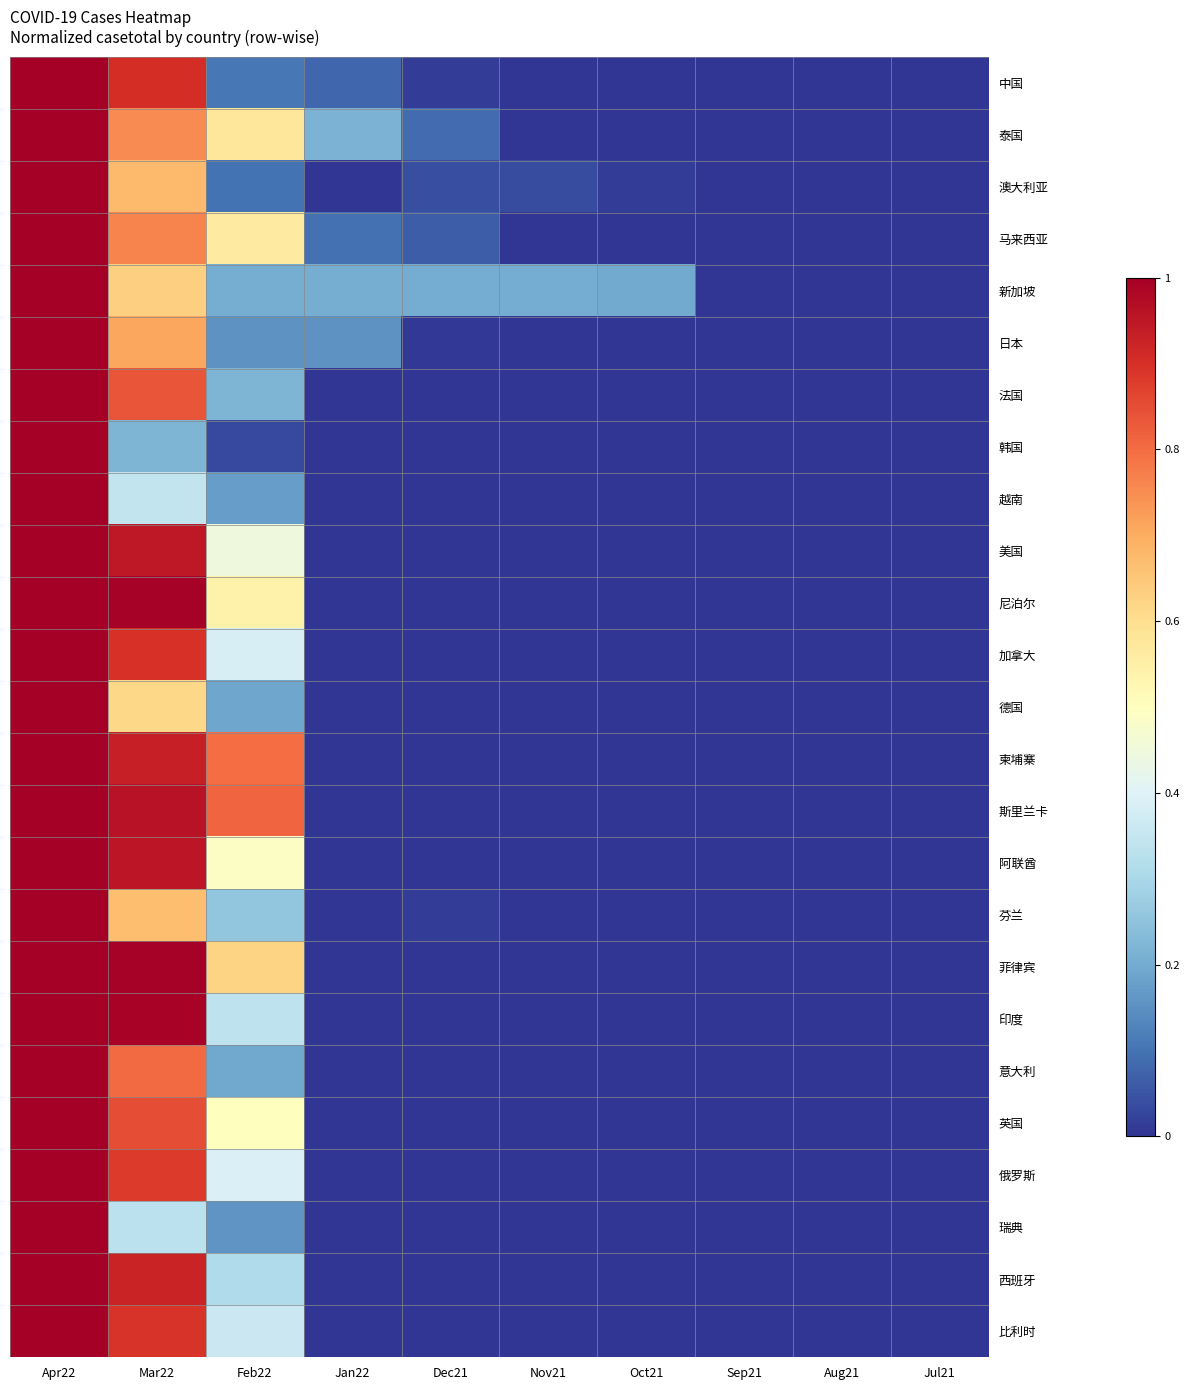

Reading left to right, extract all data points from this chart.

中国: Apr22=1.0	Mar22=0.9	Feb22=0.1	Jan22=0.1	Dec21=0.0	Nov21=0.0	Oct21=0.0	Sep21=0.0	Aug21=0.0	Jul21=0.0
泰国: Apr22=1.0	Mar22=0.8	Feb22=0.6	Jan22=0.2	Dec21=0.1	Nov21=0.0	Oct21=0.0	Sep21=0.0	Aug21=0.0	Jul21=0.0
澳大利亚: Apr22=1.0	Mar22=0.7	Feb22=0.1	Jan22=0.0	Dec21=0.0	Nov21=0.0	Oct21=0.0	Sep21=0.0	Aug21=0.0	Jul21=0.0
马来西亚: Apr22=1.0	Mar22=0.8	Feb22=0.6	Jan22=0.1	Dec21=0.1	Nov21=0.0	Oct21=0.0	Sep21=0.0	Aug21=0.0	Jul21=0.0
新加坡: Apr22=1.0	Mar22=0.6	Feb22=0.2	Jan22=0.2	Dec21=0.2	Nov21=0.2	Oct21=0.2	Sep21=0.0	Aug21=0.0	Jul21=0.0
日本: Apr22=1.0	Mar22=0.7	Feb22=0.2	Jan22=0.2	Dec21=0.0	Nov21=0.0	Oct21=0.0	Sep21=0.0	Aug21=0.0	Jul21=0.0
法国: Apr22=1.0	Mar22=0.8	Feb22=0.2	Jan22=0.0	Dec21=0.0	Nov21=0.0	Oct21=0.0	Sep21=0.0	Aug21=0.0	Jul21=0.0
韩国: Apr22=1.0	Mar22=0.2	Feb22=0.0	Jan22=0.0	Dec21=0.0	Nov21=0.0	Oct21=0.0	Sep21=0.0	Aug21=0.0	Jul21=0.0
越南: Apr22=1.0	Mar22=0.3	Feb22=0.2	Jan22=0.0	Dec21=0.0	Nov21=0.0	Oct21=0.0	Sep21=0.0	Aug21=0.0	Jul21=0.0
美国: Apr22=1.0	Mar22=0.9	Feb22=0.4	Jan22=0.0	Dec21=0.0	Nov21=0.0	Oct21=0.0	Sep21=0.0	Aug21=0.0	Jul21=0.0
尼泊尔: Apr22=1.0	Mar22=1.0	Feb22=0.5	Jan22=0.0	Dec21=0.0	Nov21=0.0	Oct21=0.0	Sep21=0.0	Aug21=0.0	Jul21=0.0
加拿大: Apr22=1.0	Mar22=0.9	Feb22=0.4	Jan22=0.0	Dec21=0.0	Nov21=0.0	Oct21=0.0	Sep21=0.0	Aug21=0.0	Jul21=0.0
德国: Apr22=1.0	Mar22=0.6	Feb22=0.2	Jan22=0.0	Dec21=0.0	Nov21=0.0	Oct21=0.0	Sep21=0.0	Aug21=0.0	Jul21=0.0
柬埔寨: Apr22=1.0	Mar22=0.9	Feb22=0.8	Jan22=0.0	Dec21=0.0	Nov21=0.0	Oct21=0.0	Sep21=0.0	Aug21=0.0	Jul21=0.0
斯里兰卡: Apr22=1.0	Mar22=1.0	Feb22=0.8	Jan22=0.0	Dec21=0.0	Nov21=0.0	Oct21=0.0	Sep21=0.0	Aug21=0.0	Jul21=0.0
阿联酋: Apr22=1.0	Mar22=1.0	Feb22=0.5	Jan22=0.0	Dec21=0.0	Nov21=0.0	Oct21=0.0	Sep21=0.0	Aug21=0.0	Jul21=0.0
芬兰: Apr22=1.0	Mar22=0.7	Feb22=0.3	Jan22=0.0	Dec21=0.0	Nov21=0.0	Oct21=0.0	Sep21=0.0	Aug21=0.0	Jul21=0.0
菲律宾: Apr22=1.0	Mar22=1.0	Feb22=0.6	Jan22=0.0	Dec21=0.0	Nov21=0.0	Oct21=0.0	Sep21=0.0	Aug21=0.0	Jul21=0.0
印度: Apr22=1.0	Mar22=1.0	Feb22=0.3	Jan22=0.0	Dec21=0.0	Nov21=0.0	Oct21=0.0	Sep21=0.0	Aug21=0.0	Jul21=0.0
意大利: Apr22=1.0	Mar22=0.8	Feb22=0.2	Jan22=0.0	Dec21=0.0	Nov21=0.0	Oct21=0.0	Sep21=0.0	Aug21=0.0	Jul21=0.0
英国: Apr22=1.0	Mar22=0.8	Feb22=0.5	Jan22=0.0	Dec21=0.0	Nov21=0.0	Oct21=0.0	Sep21=0.0	Aug21=0.0	Jul21=0.0
俄罗斯: Apr22=1.0	Mar22=0.9	Feb22=0.4	Jan22=0.0	Dec21=0.0	Nov21=0.0	Oct21=0.0	Sep21=0.0	Aug21=0.0	Jul21=0.0
瑞典: Apr22=1.0	Mar22=0.3	Feb22=0.2	Jan22=0.0	Dec21=0.0	Nov21=0.0	Oct21=0.0	Sep21=0.0	Aug21=0.0	Jul21=0.0
西班牙: Apr22=1.0	Mar22=0.9	Feb22=0.3	Jan22=0.0	Dec21=0.0	Nov21=0.0	Oct21=0.0	Sep21=0.0	Aug21=0.0	Jul21=0.0
比利时: Apr22=1.0	Mar22=0.9	Feb22=0.4	Jan22=0.0	Dec21=0.0	Nov21=0.0	Oct21=0.0	Sep21=0.0	Aug21=0.0	Jul21=0.0